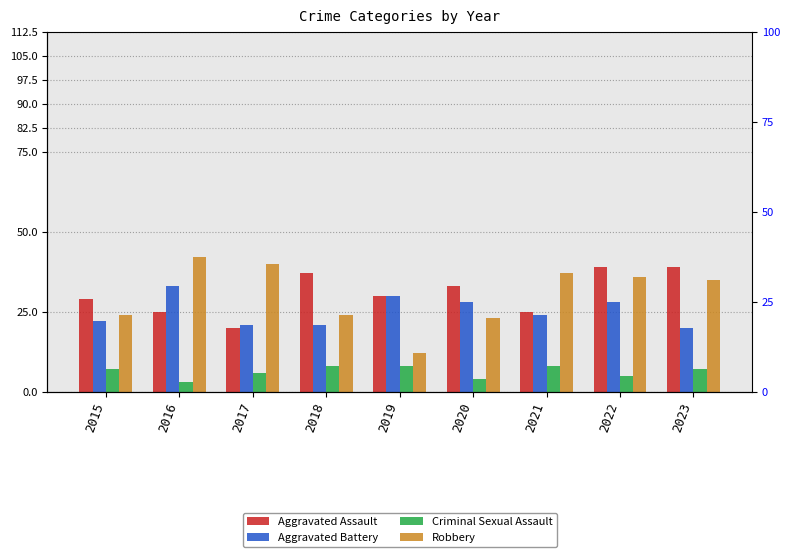

Rank the series by their maximum value, from highest to lowest.

Robbery, Aggravated Assault, Aggravated Battery, Criminal Sexual Assault